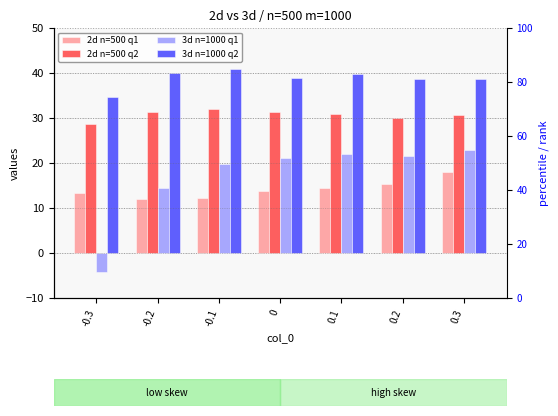

Which category has the lowest value in the 2d n=500 q1 series?

-0.2